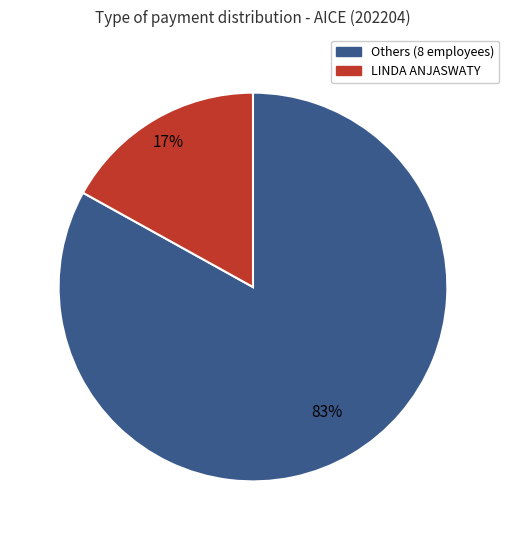

Is there any slice that represents more than half of the pie?

Yes